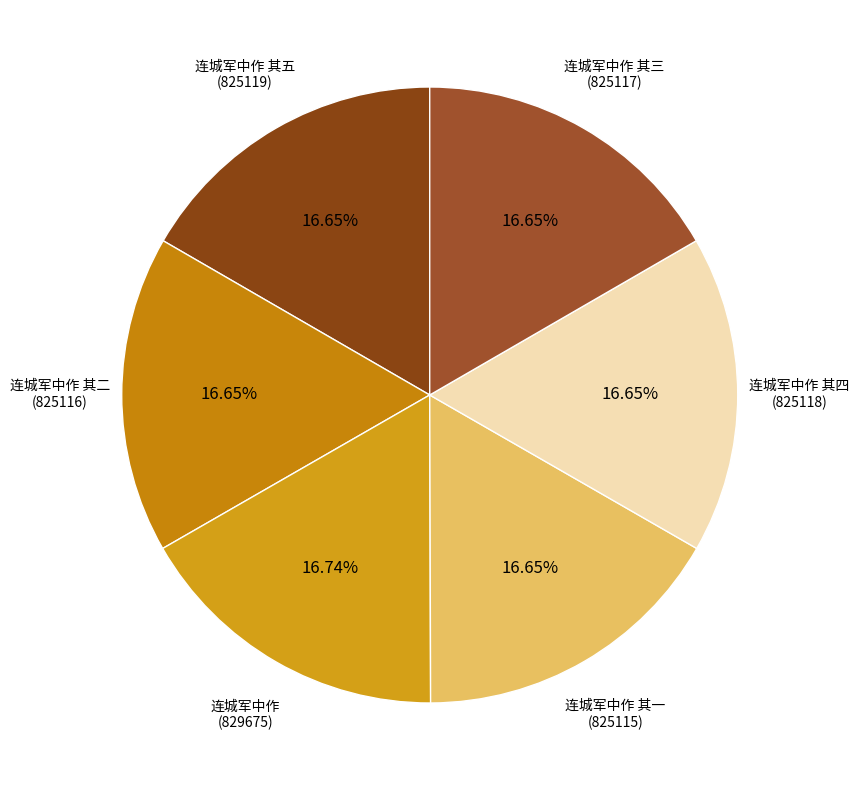

How many segments does this pie chart have?

6